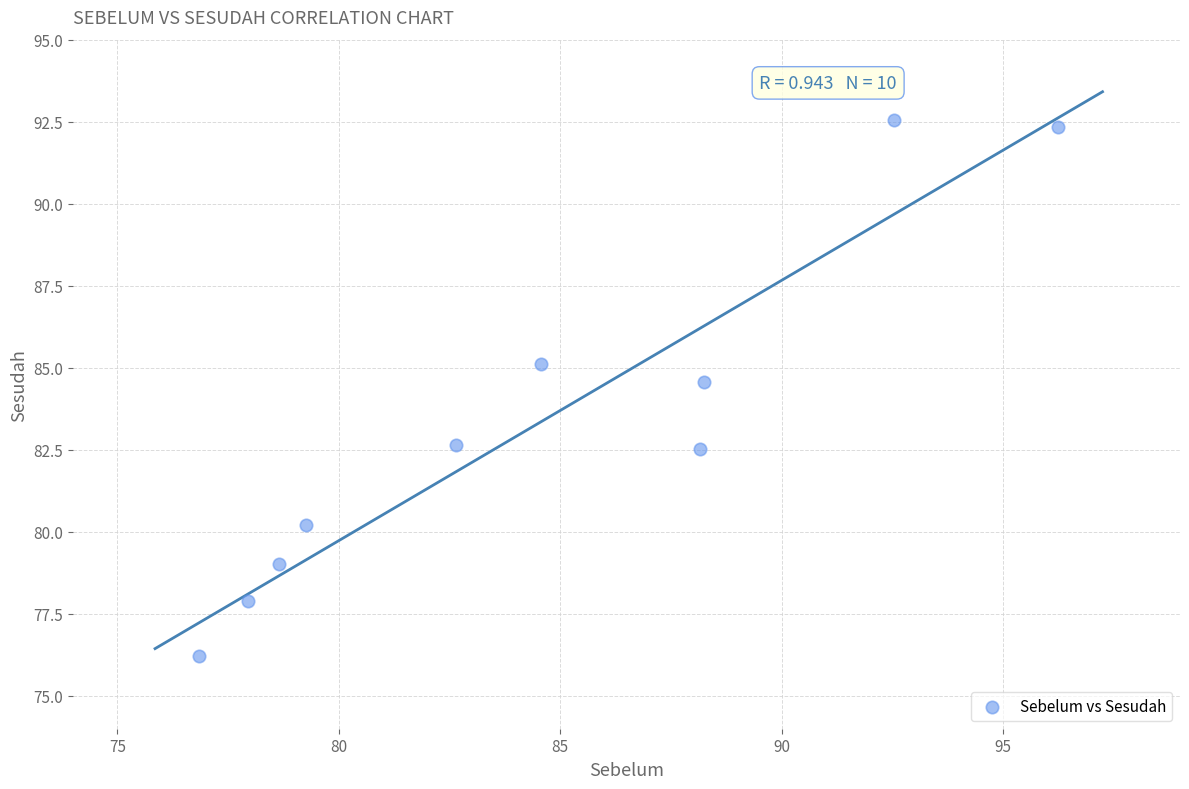

What is the average X value?

84.5